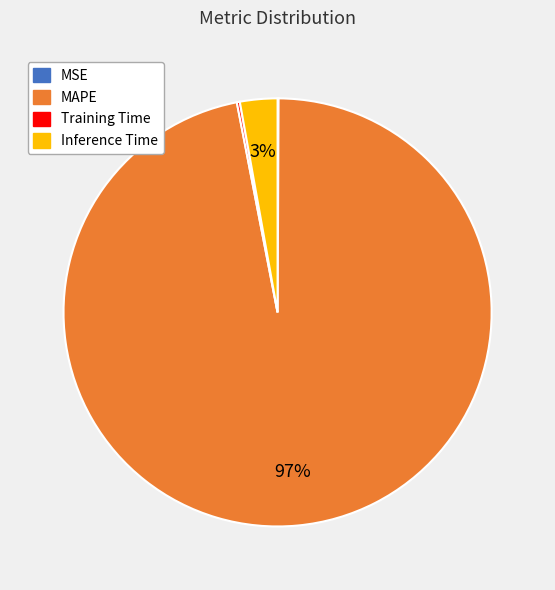

To the nearest percent, what percentage of the pie is Inference Time?

3%